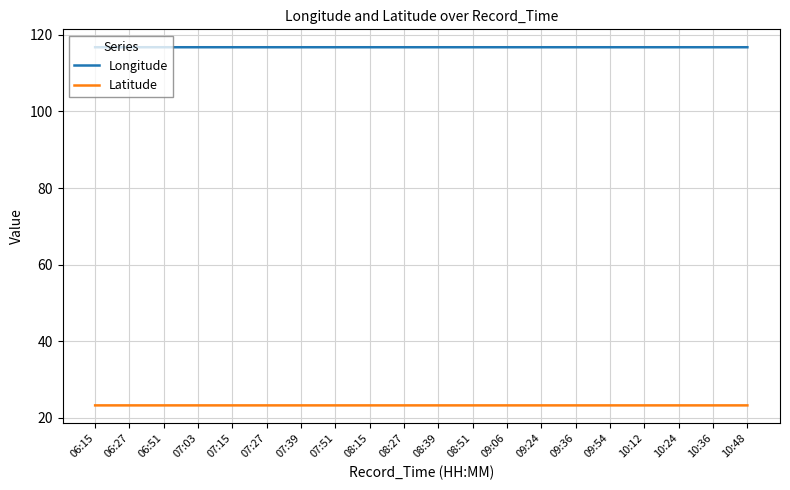

True or false: Latitude and Longitude intersect in this chart.

False